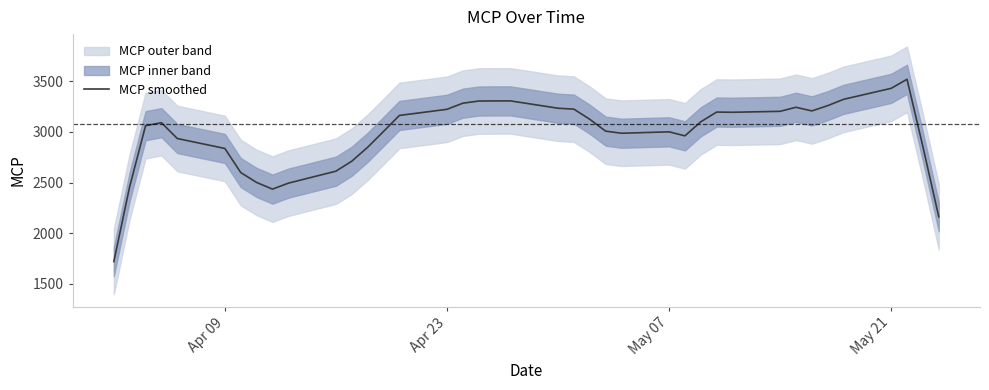

What is the difference between the second highest and minimum values?

1709.0